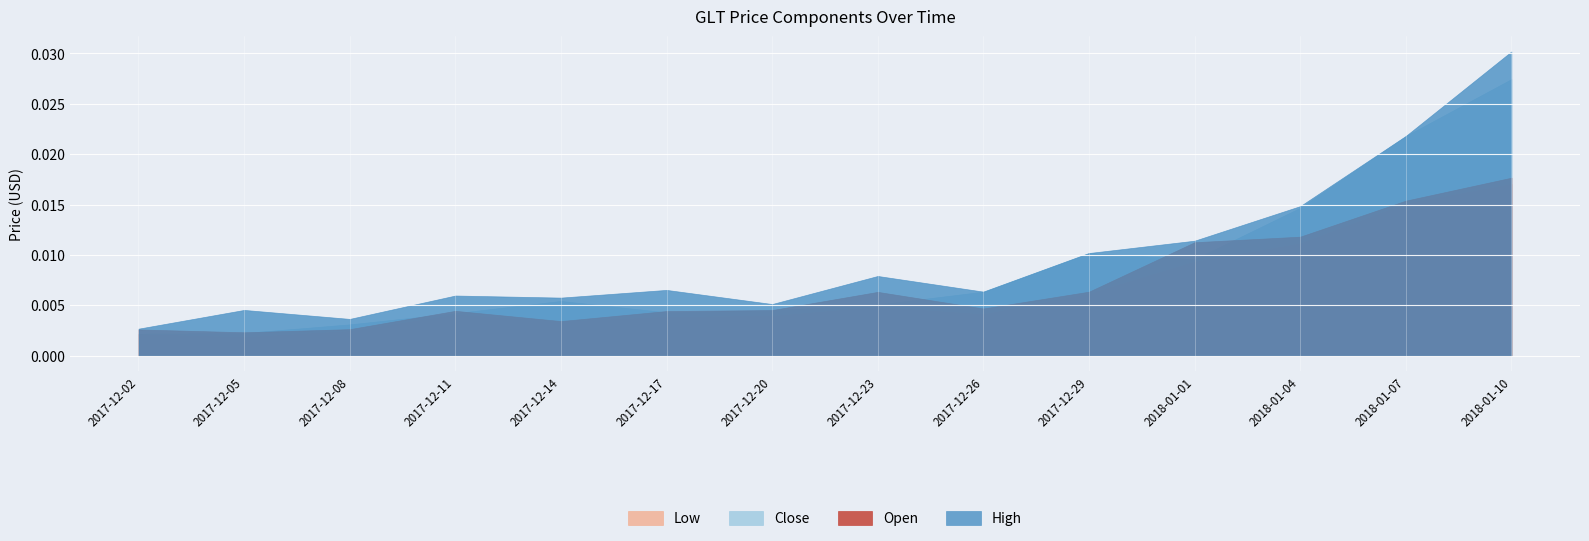

Between 2017-12-05 and 2017-12-11, which series saw the biggest shift?

Low